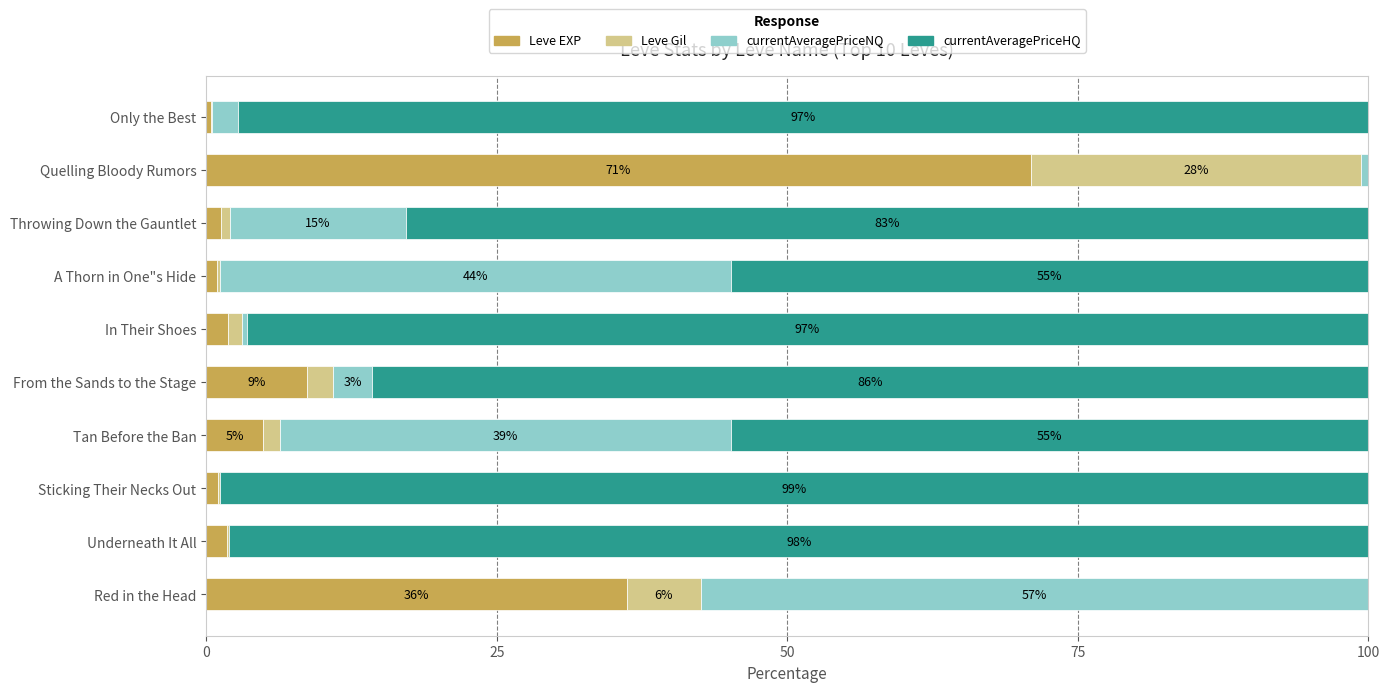

True or false: Leve EXP has a value of 36.2 at Red in the Head.

True